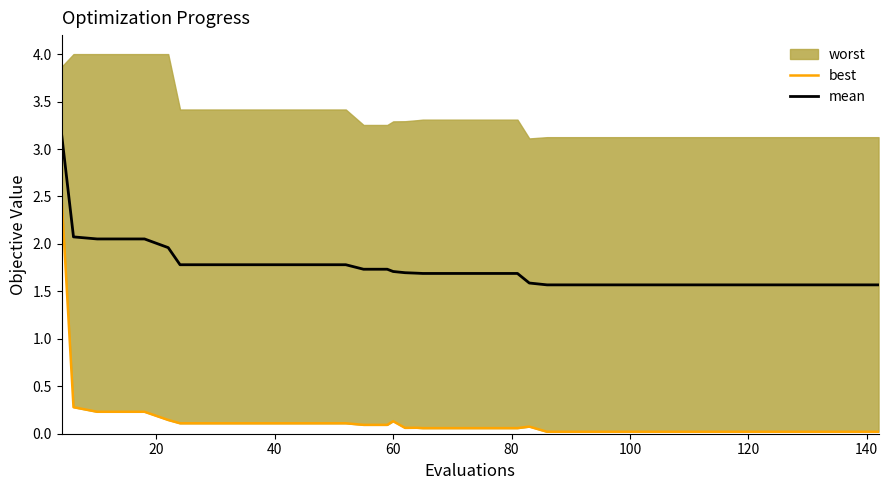

What is the minimum value for mean?

1.6